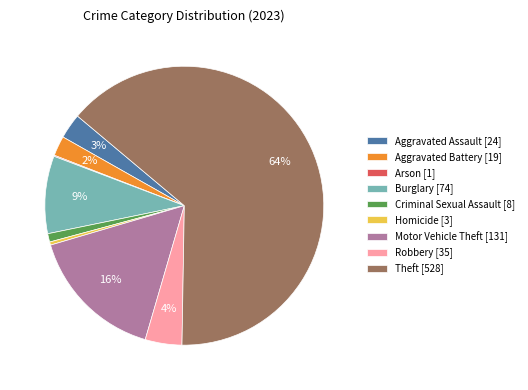

Between Theft [528] and Burglary [74], which is larger?

Theft [528]